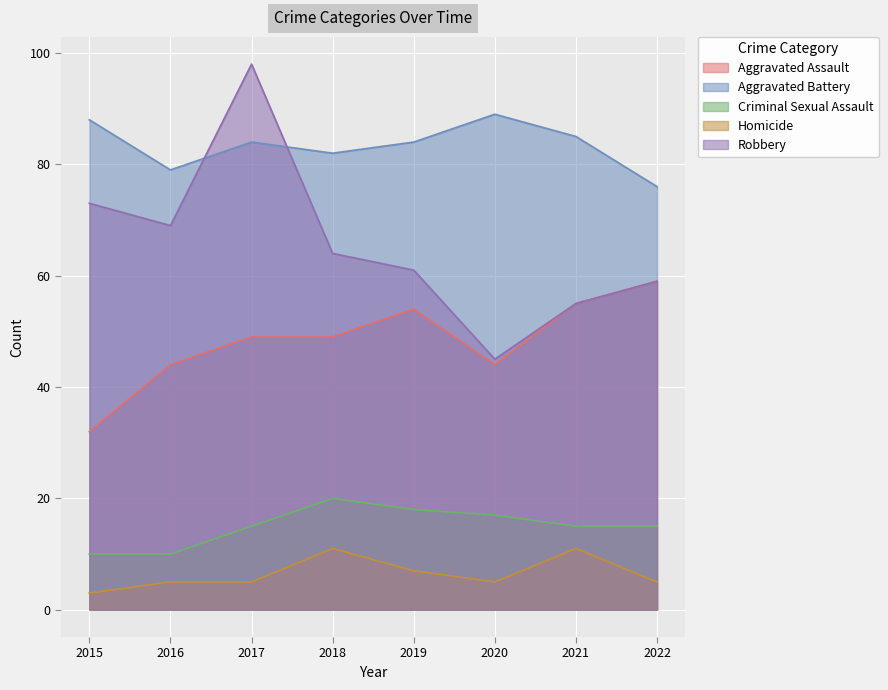

What is the value of the Aggravated Assault point at the 6th from the left?

44